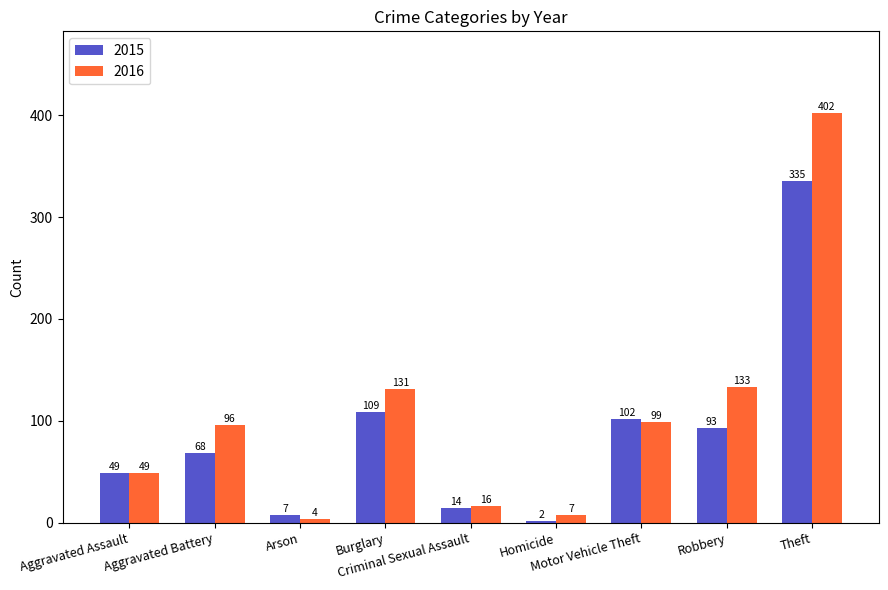

What is the average value of the 2015 series?

87